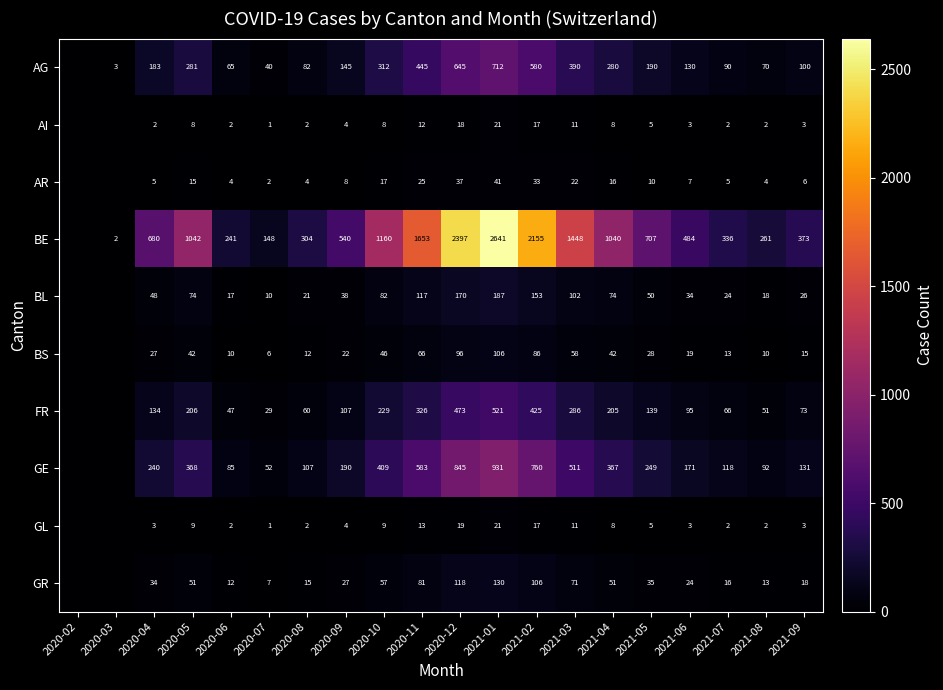

The FR series shows 286 at 2021-03. True or false?

True